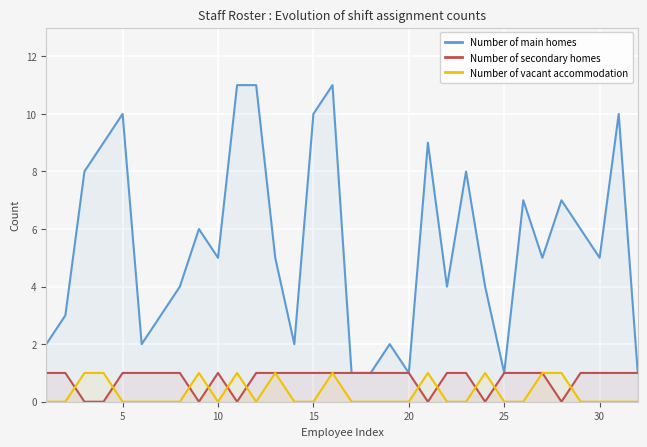

True or false: Number of main homes and Number of vacant accommodation cross at least once.

False